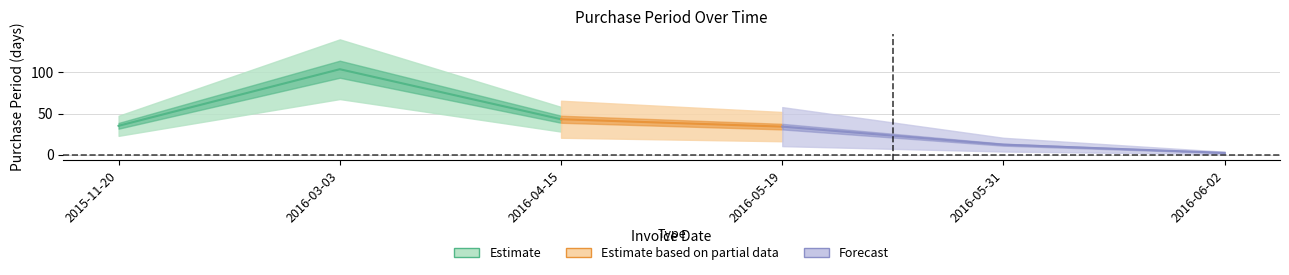

Which label corresponds to the largest value in the chart?

2016-03-03